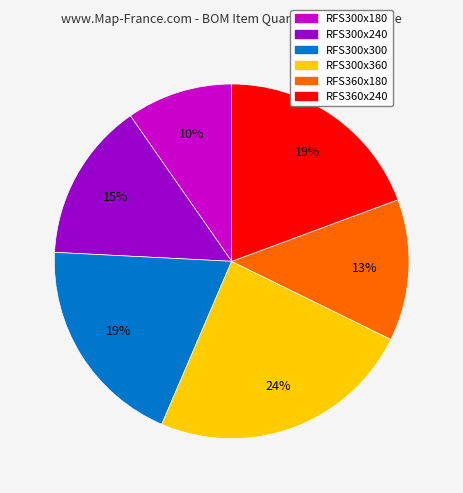

Does RFS360x180 represent more than half of the total?

No